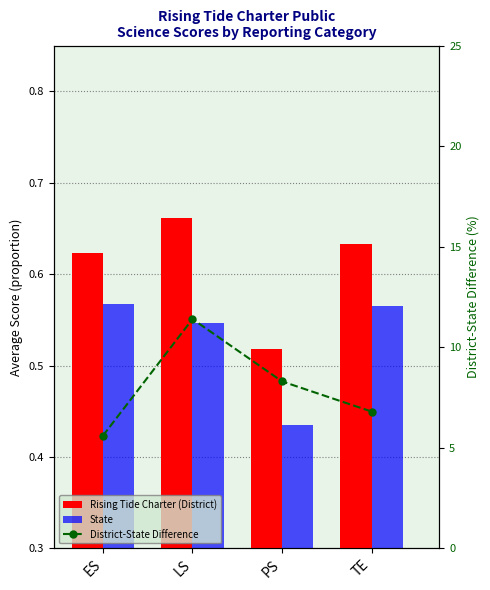

What position from the left is PS?

3